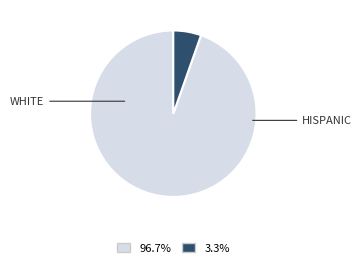

Is there a majority slice in this chart?

Yes